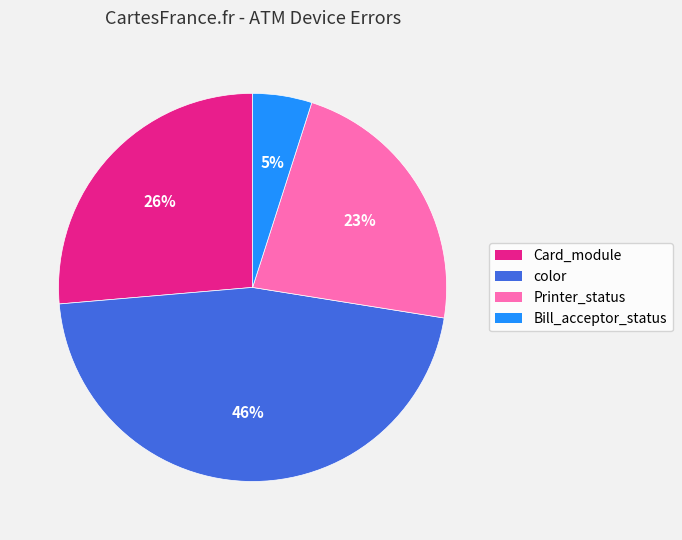

Is there a majority slice in this chart?

No